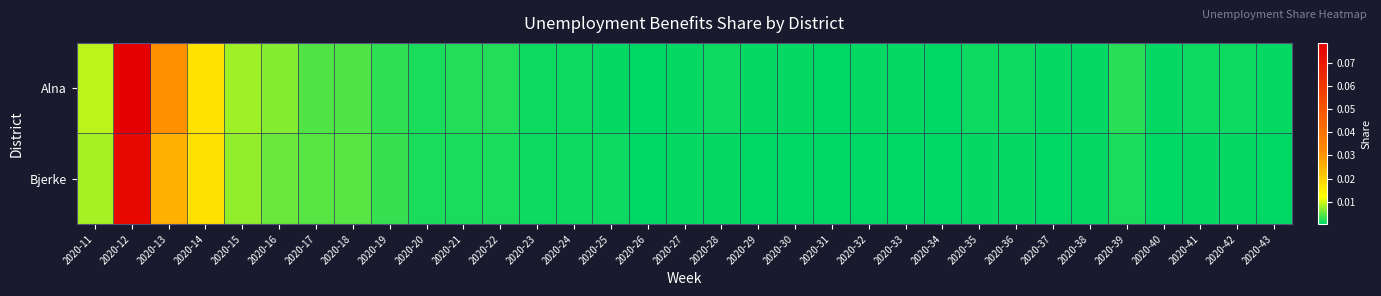

At which category is the sum across all series the highest?

2020-12